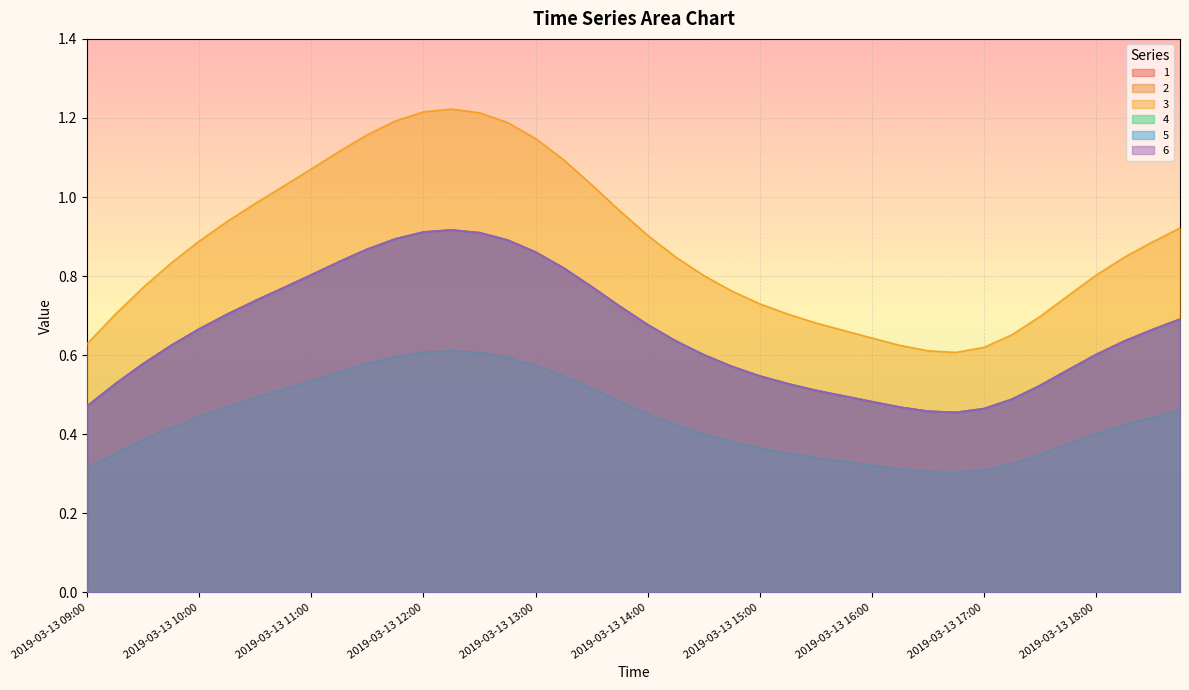

In 4, how many points are lower than both neighbors (excluding endpoints)?

1